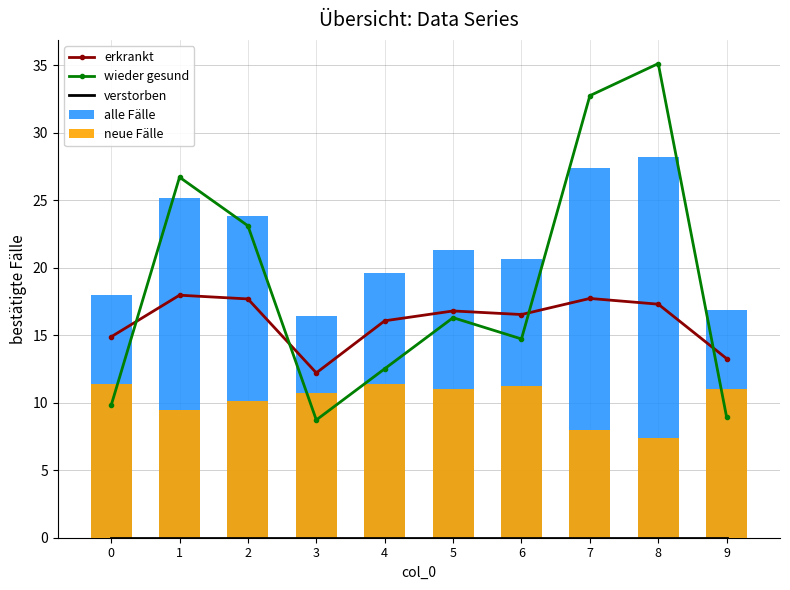

What is the value of the erkrankt bar at the 1st from the left?

14.9